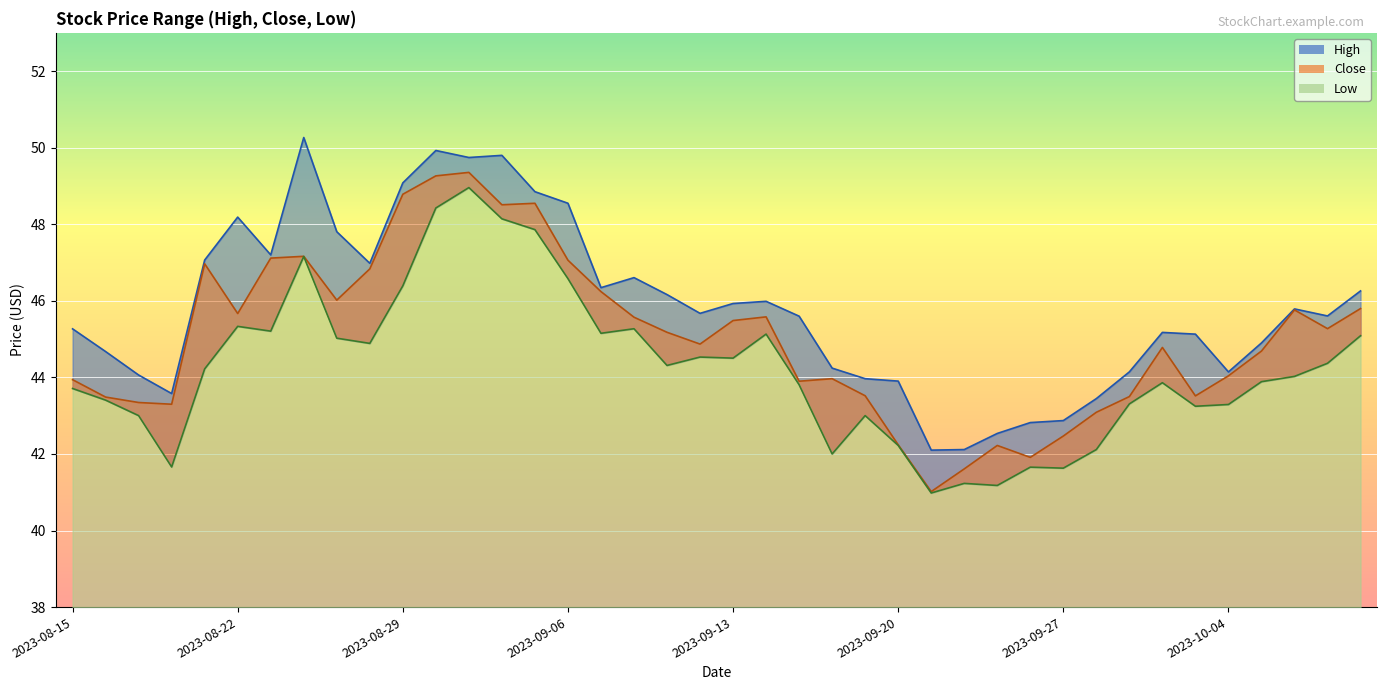

Where is Low nearest to the value 44?

2023-10-06